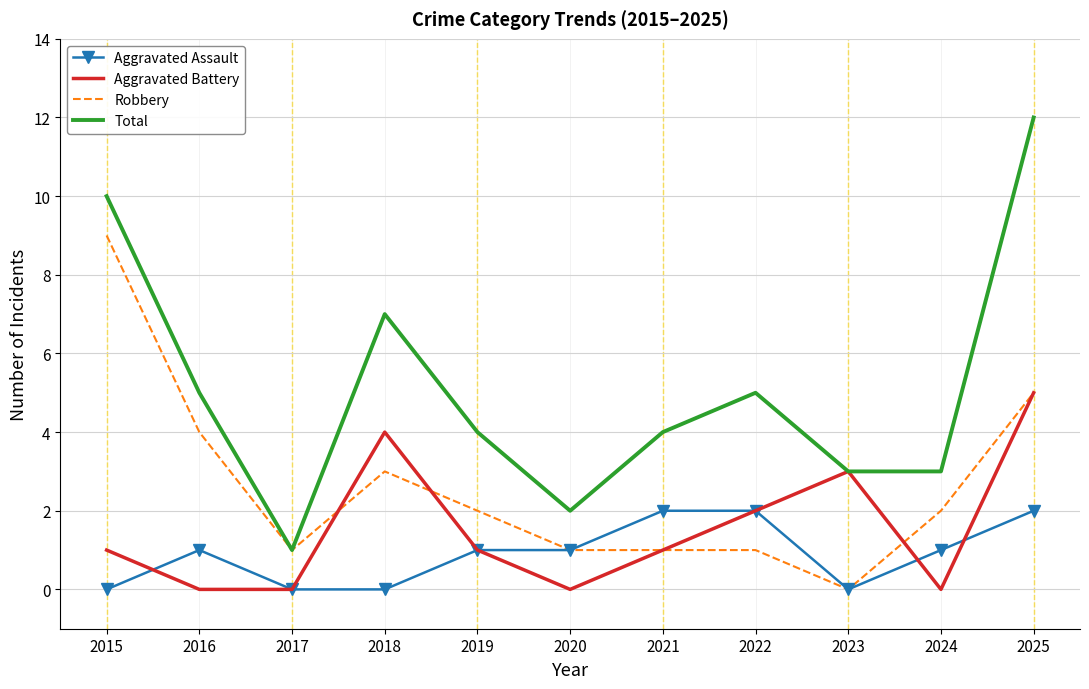

At which category is the sum across all series the highest?

2025